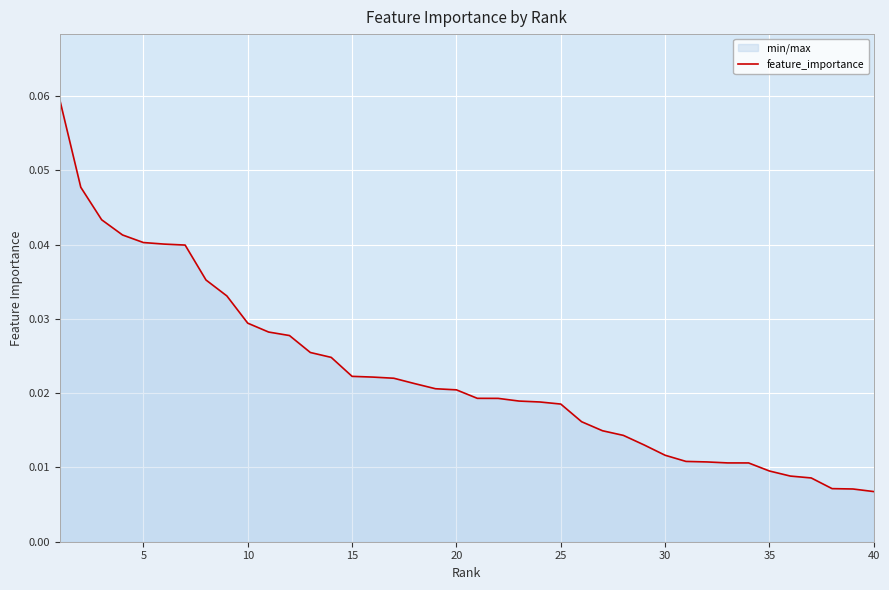

How many lines are shown in the chart?

1